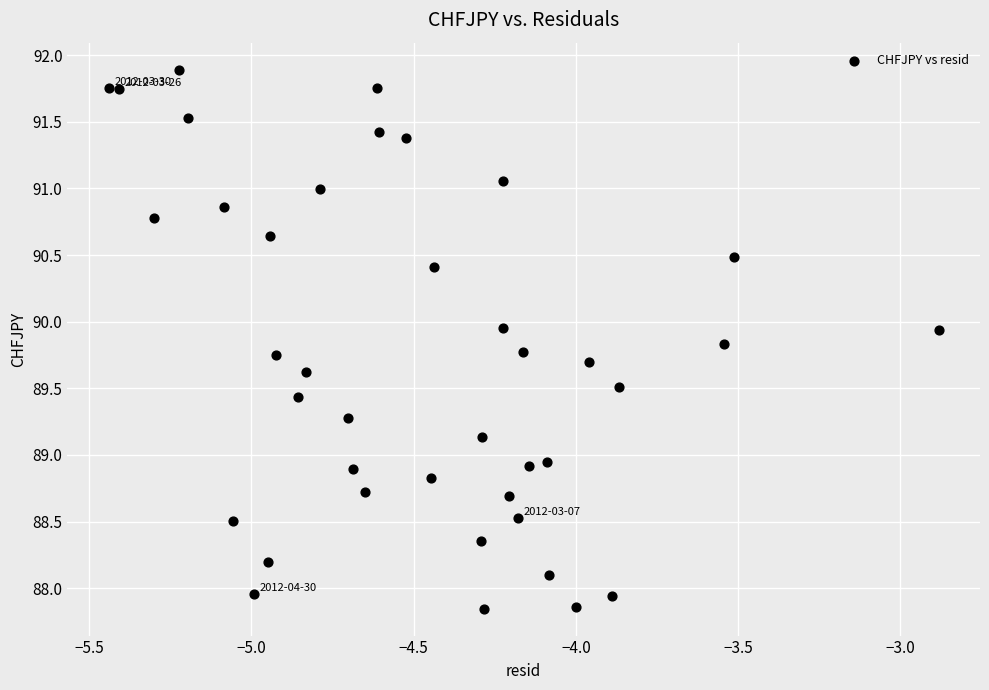

What is the range of X values (max minus min)?

2.6